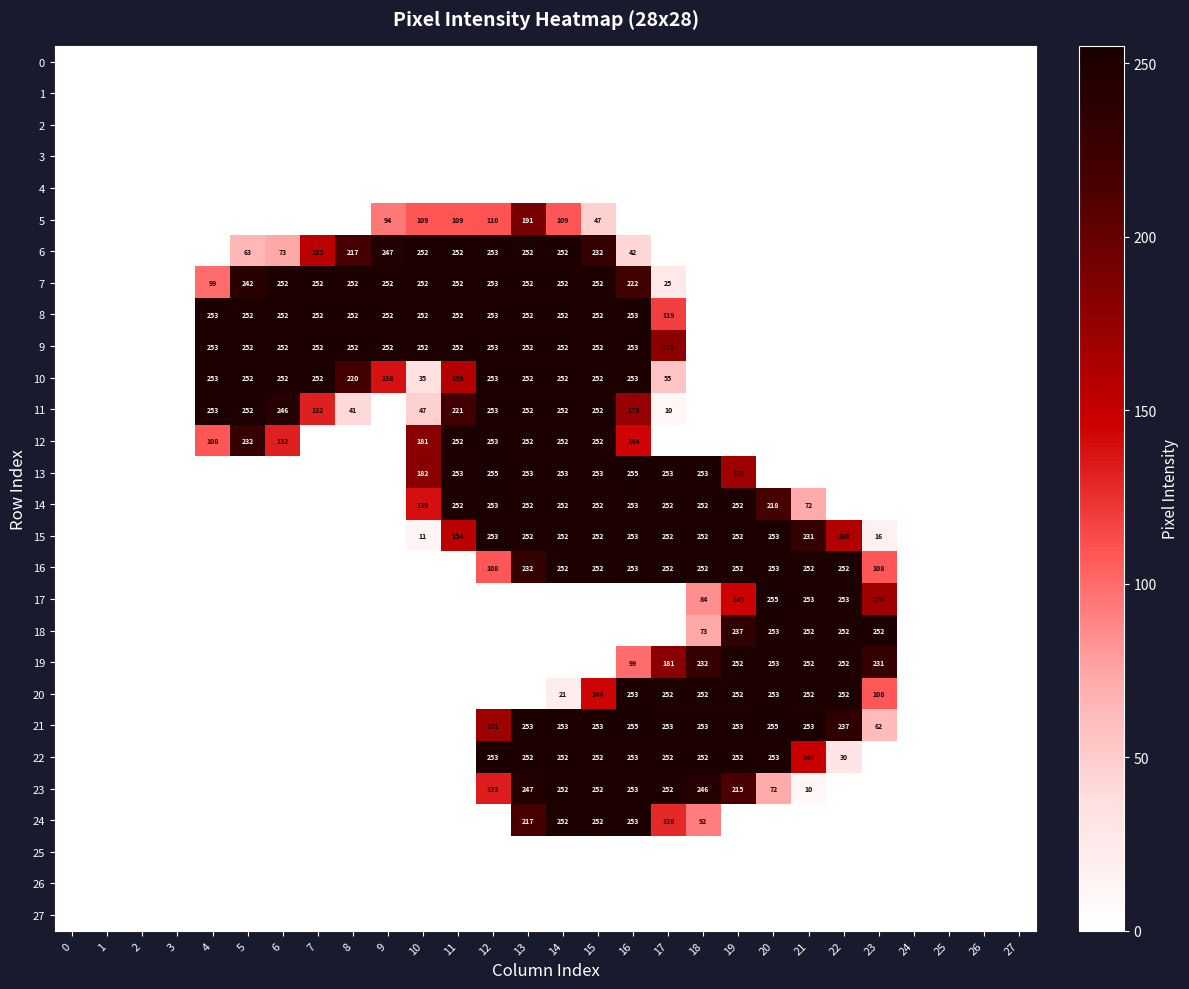

The value of 23 at 19 is 87. True or false?

False